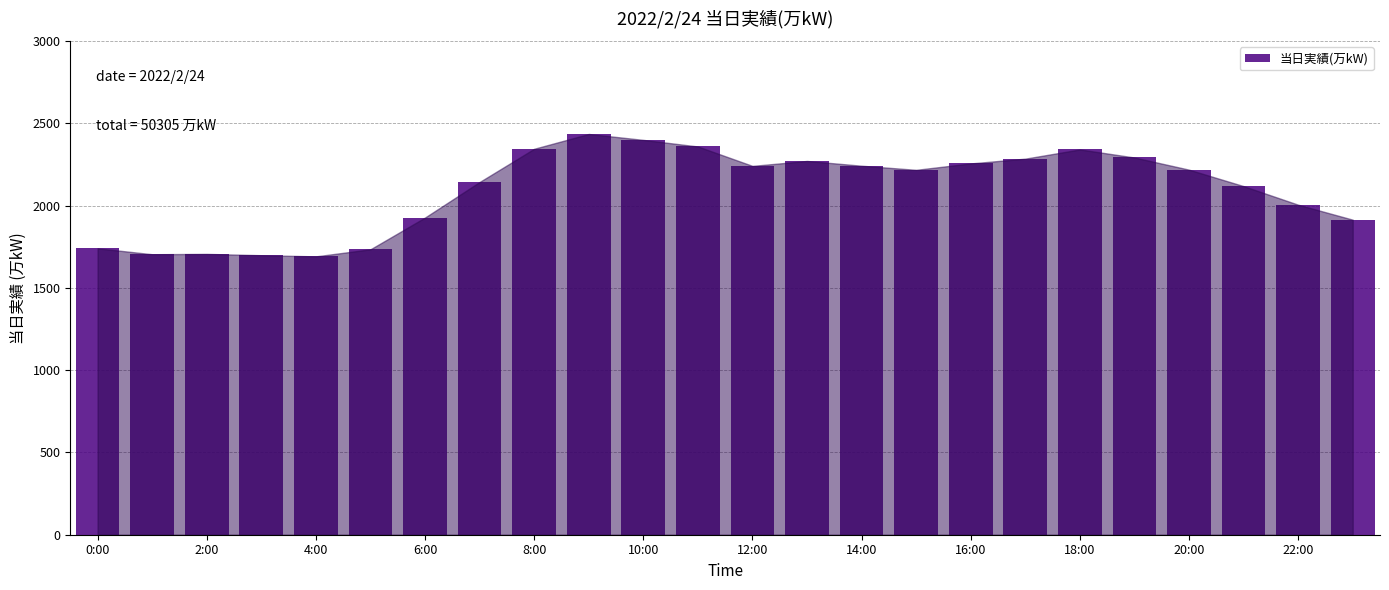

What is the value of the 10th bar from the left?

2436